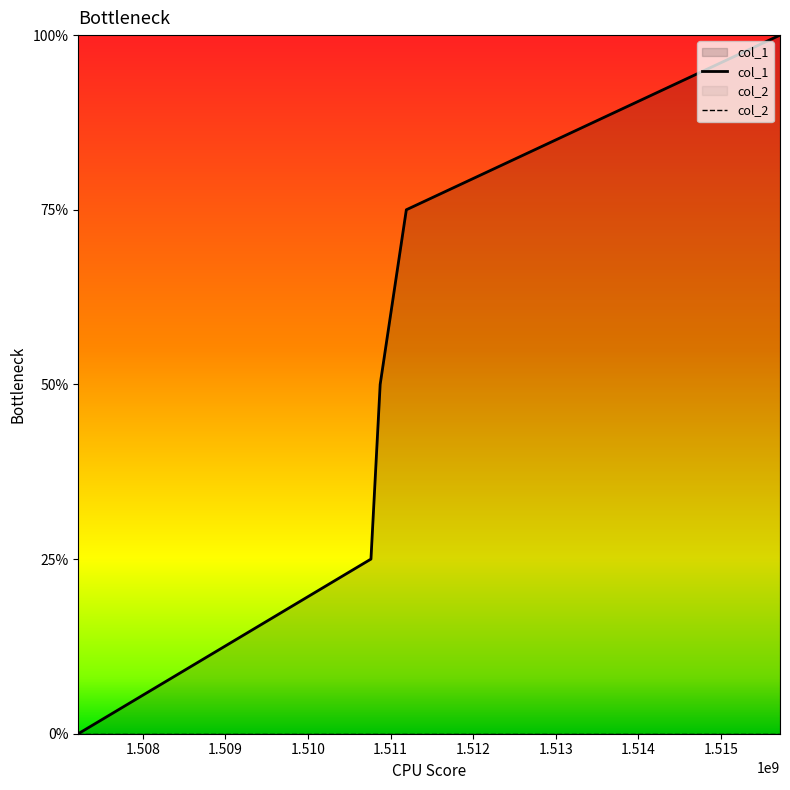

True or false: the data shows 3 at 1511190237.

True